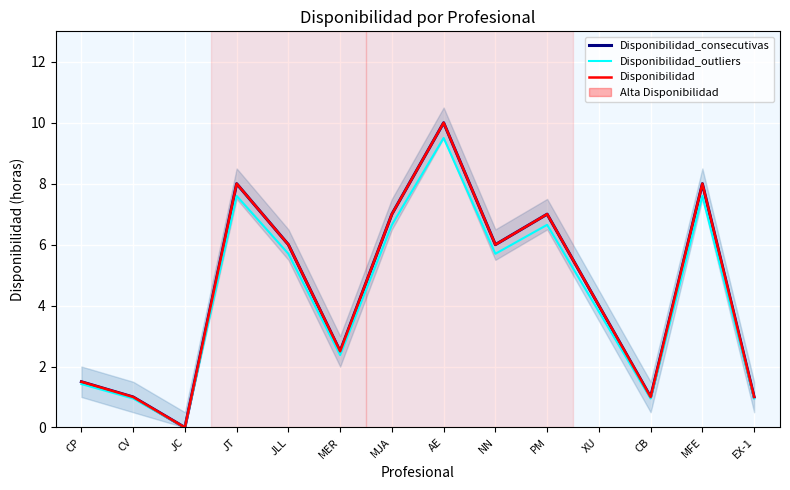

How many data points in Disponibilidad_outliers are above 5?

7